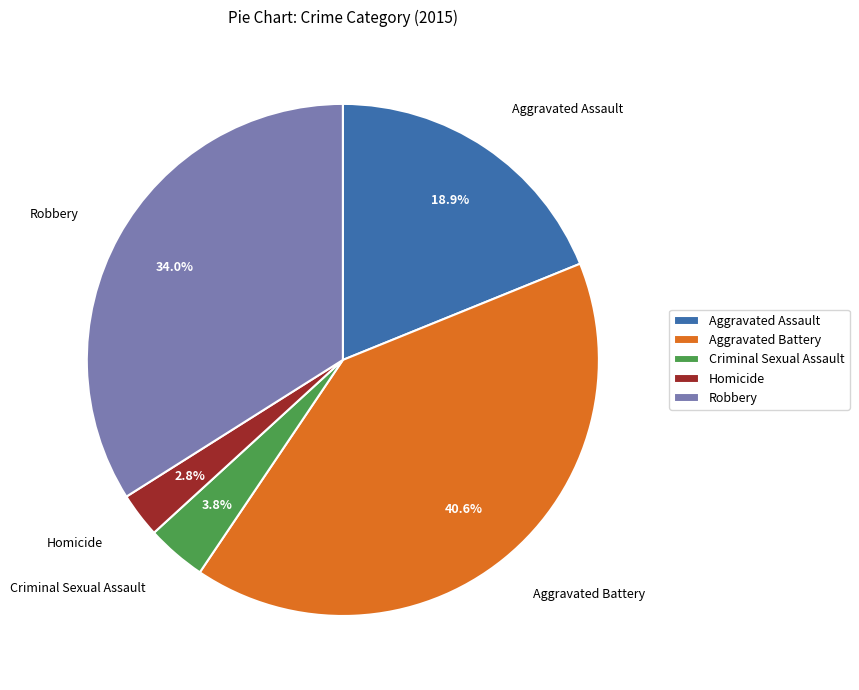

True or false: Homicide accounts for 15% of the total.

False